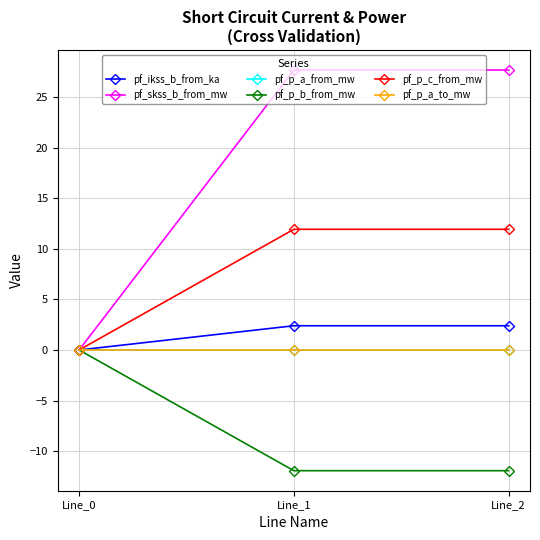

The value of pf_p_a_from_mw at Line_2 is -0.0. True or false?

True